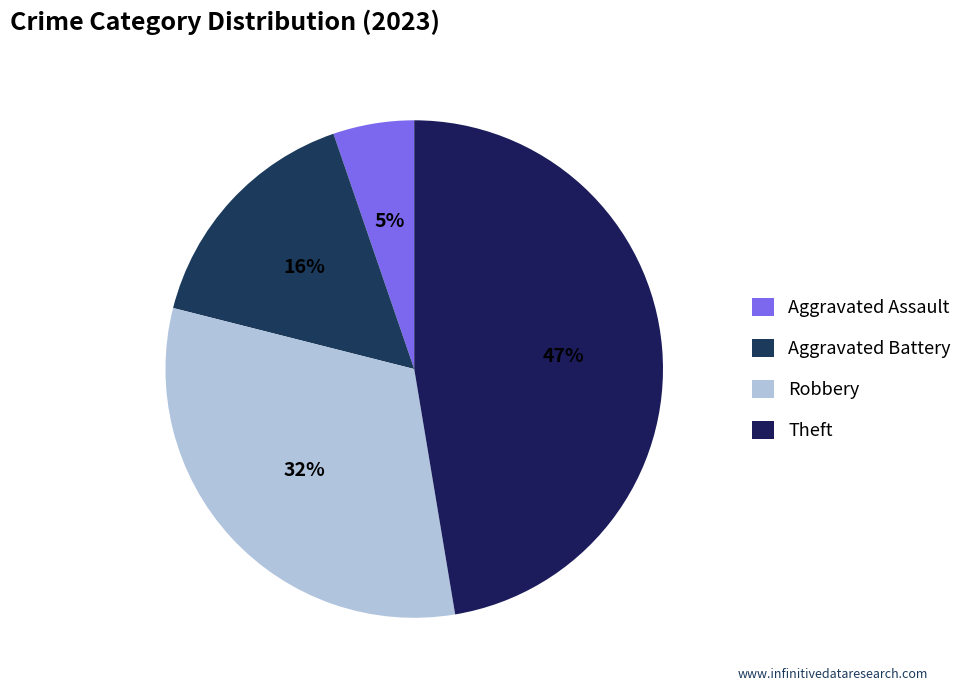

Approximately how many times larger is the value at Theft compared to Aggravated Battery?

3.0